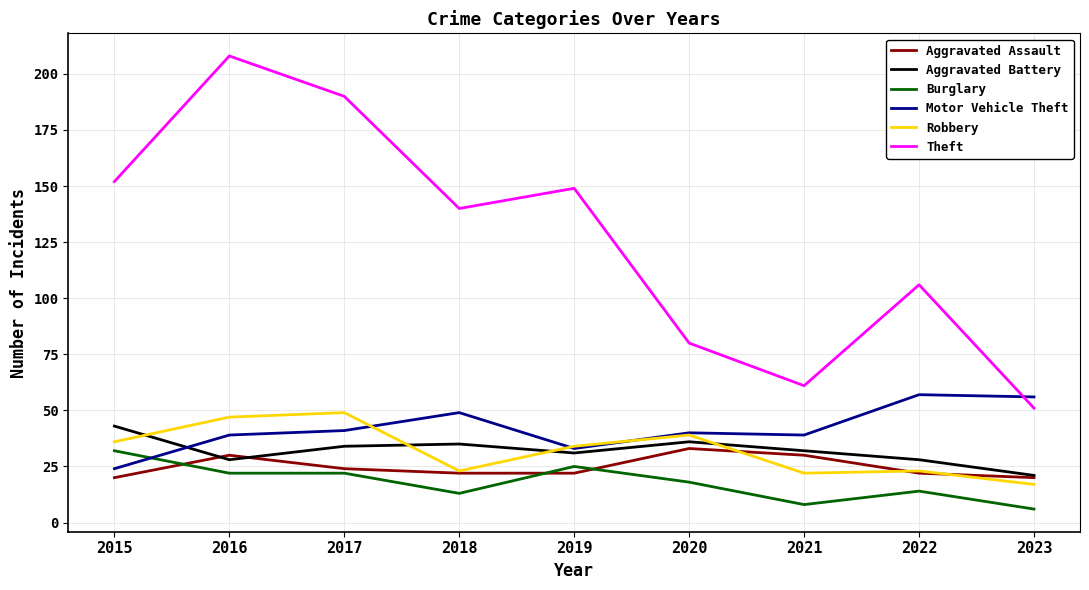

True or false: Motor Vehicle Theft and Aggravated Assault intersect in this chart.

False